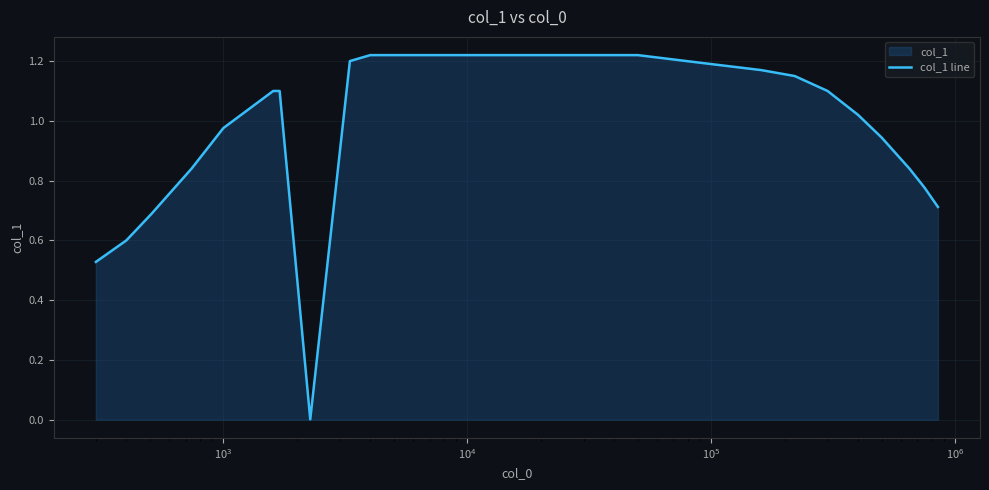

What is the greatest value displayed?

1.2